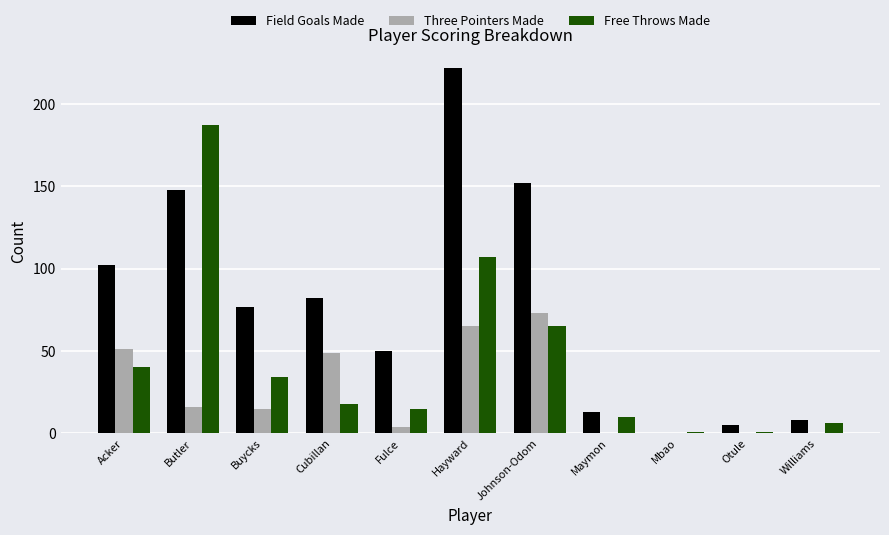

Between Cubillan and Otule, which series saw the biggest shift?

Field Goals Made